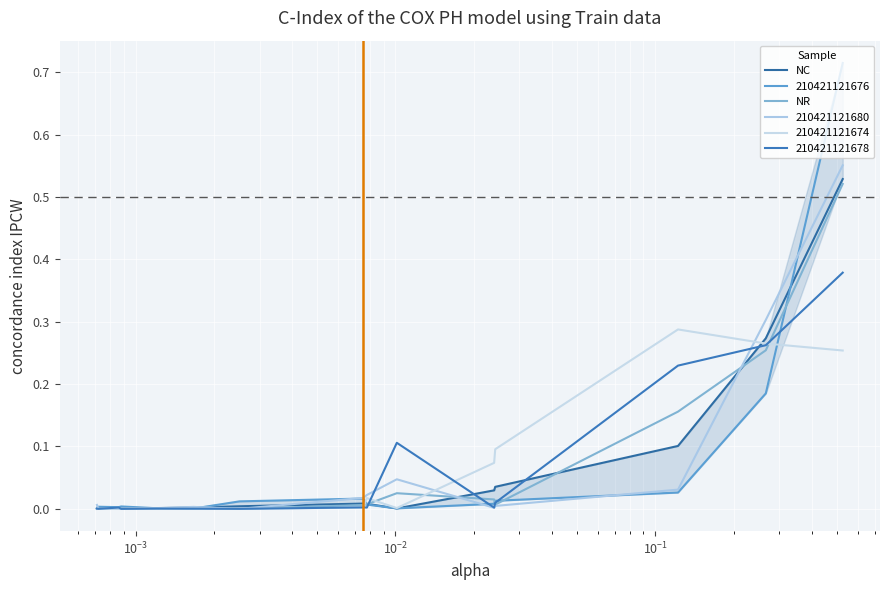

True or false: NC and NR cross at least once.

True